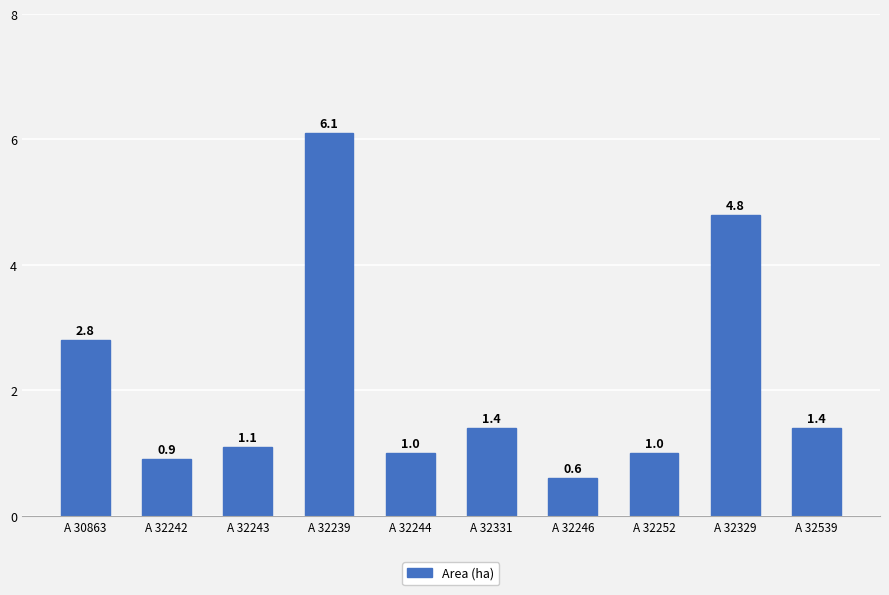

Between A 32242 and A 32539, which is larger?

A 32539